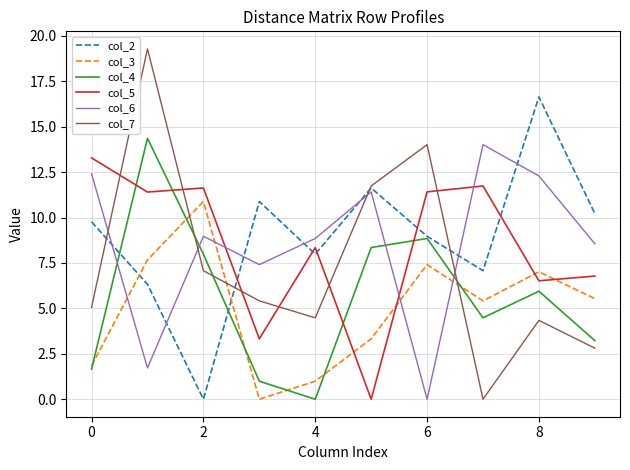

How many lines are shown in the chart?

6